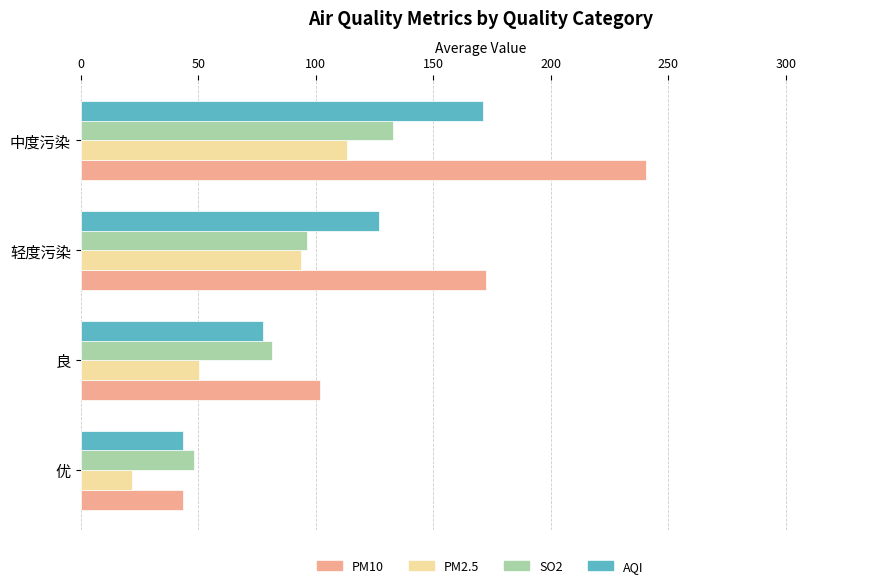

Which series has the largest total across all categories?

PM10